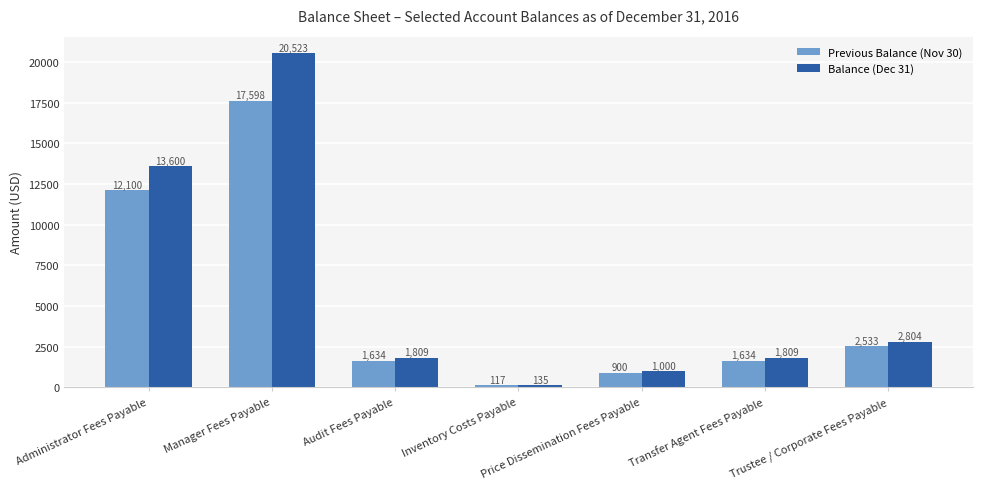

At which label is Previous Balance (Nov 30) closest to 8857?

Administrator Fees Payable